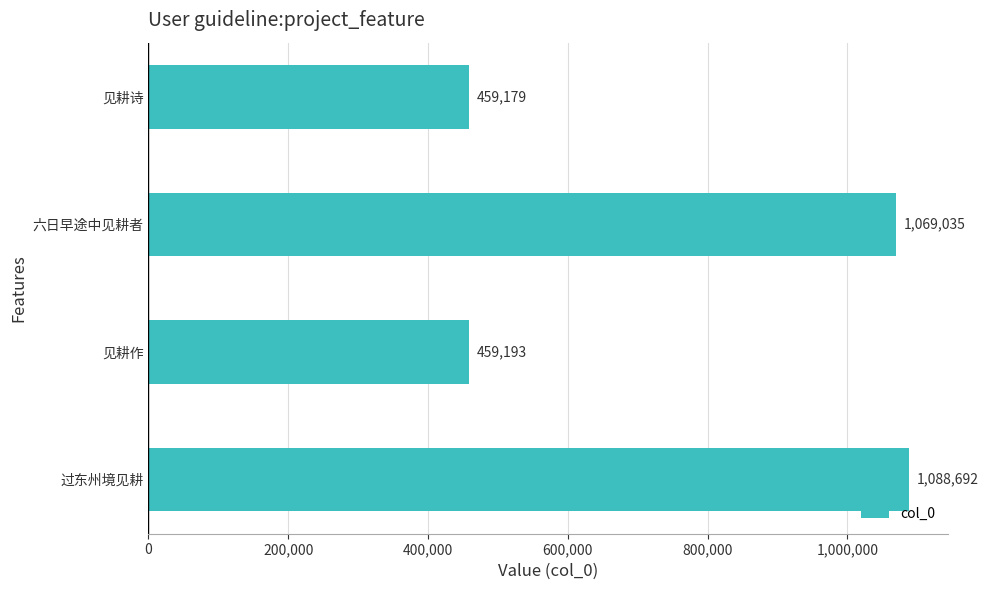

Which label corresponds to the smallest value in the chart?

见耕诗